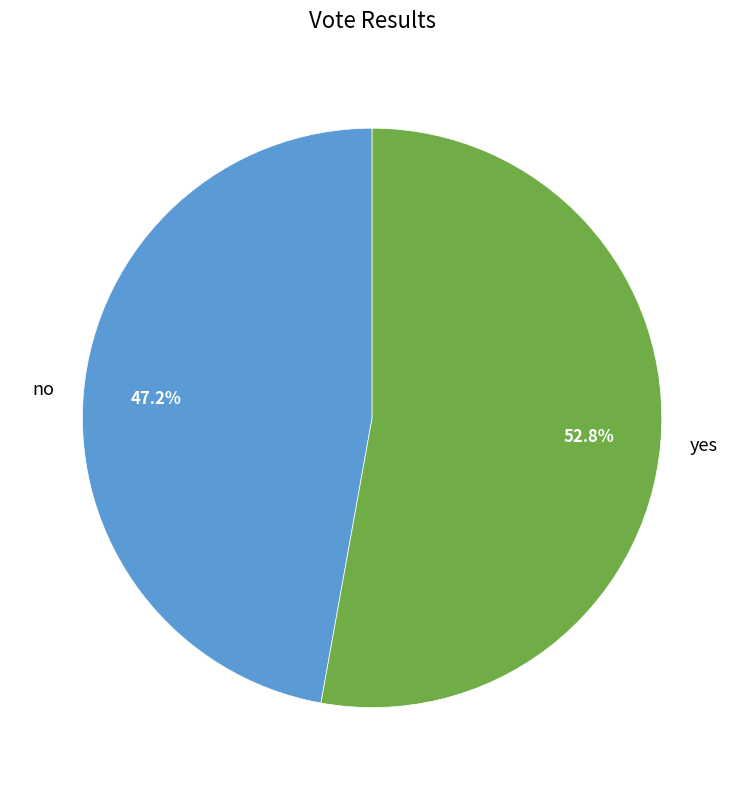

Which category accounts for the majority?

yes